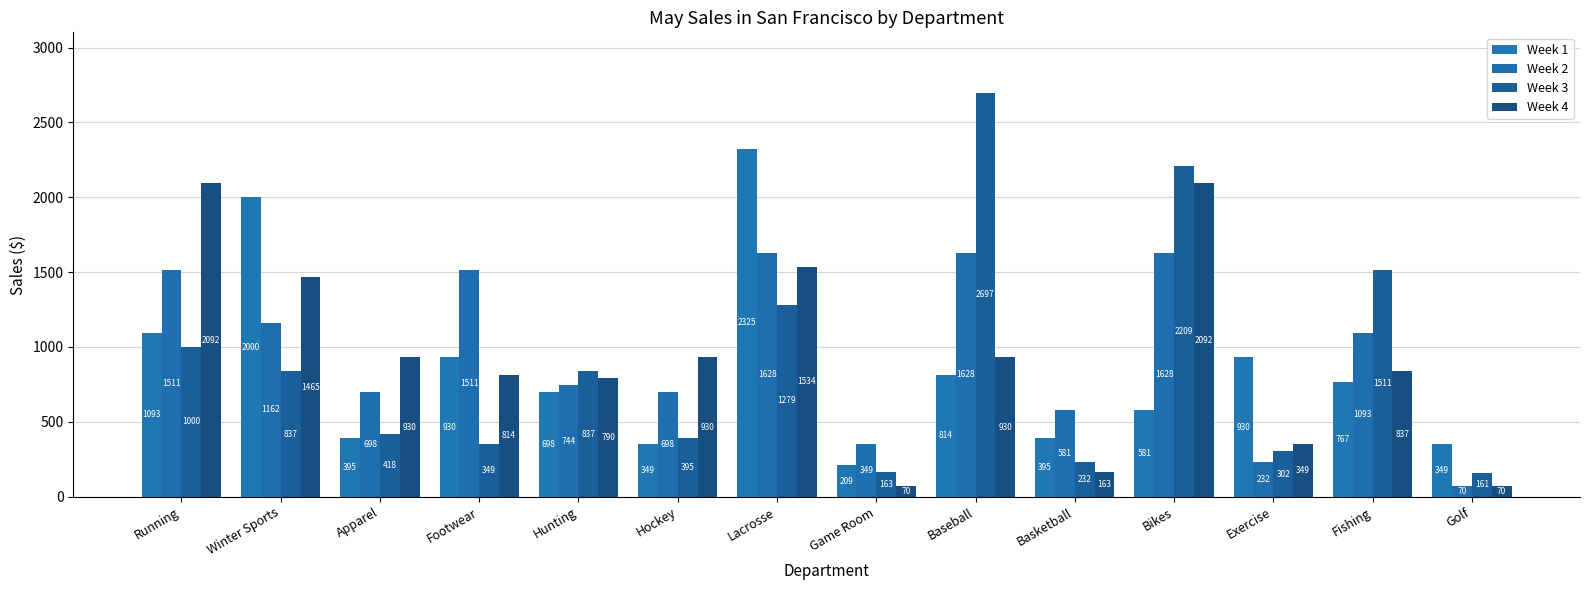

Which category has the lowest value across all series?

Golf